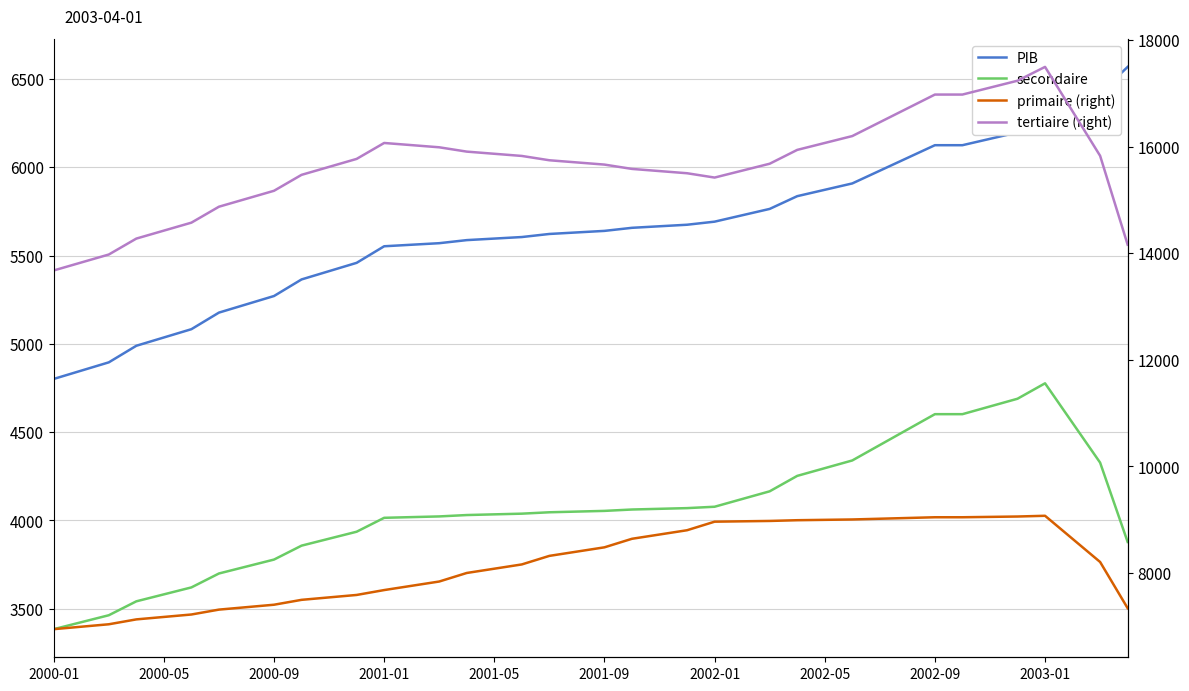

What is the value of the tertiaire (right) point at the 30th from the left?

16200.1